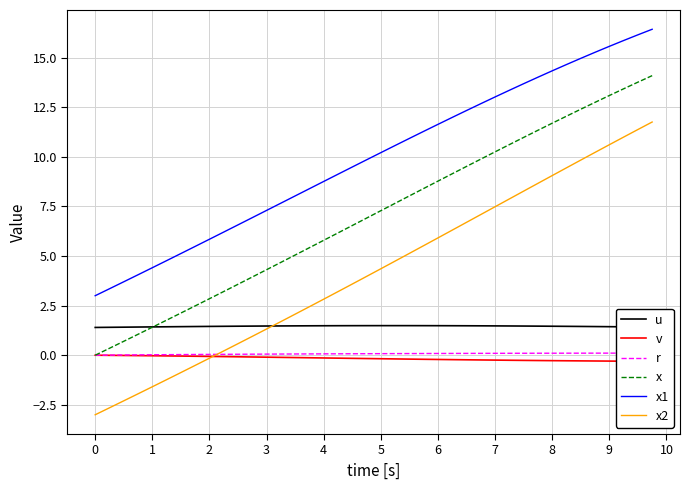

Which series has the widest spread of values?

x2